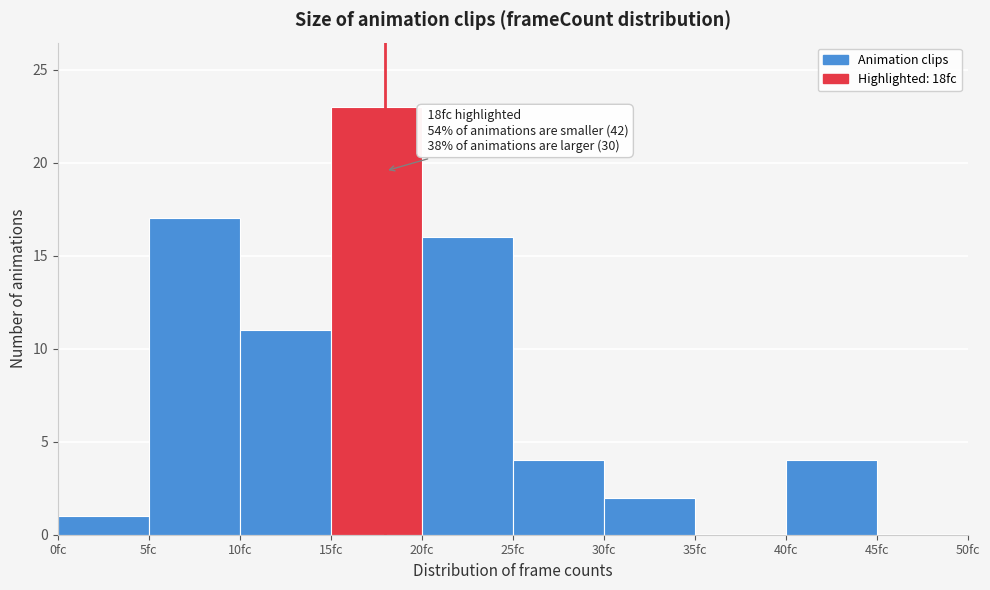

Which range on the x-axis has the tallest bar?

15 to 20